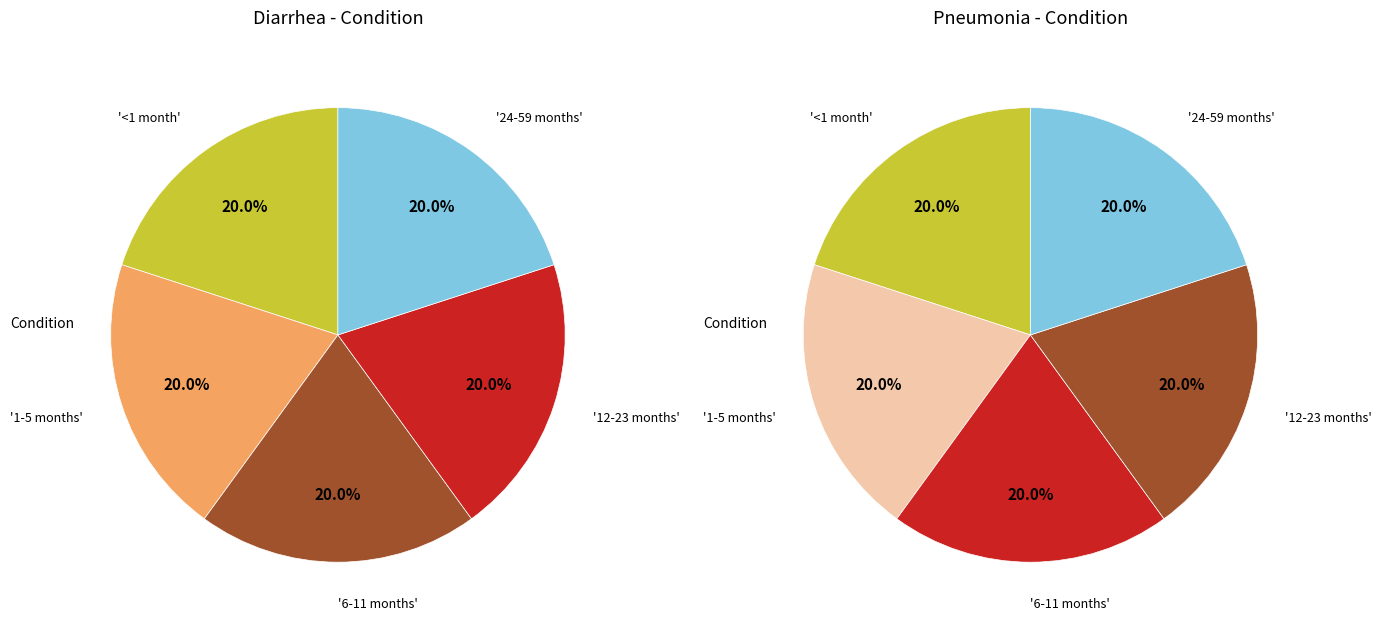

Rank the series at 12-23 months from lowest to highest value.

Pneumonia, Diarrhea